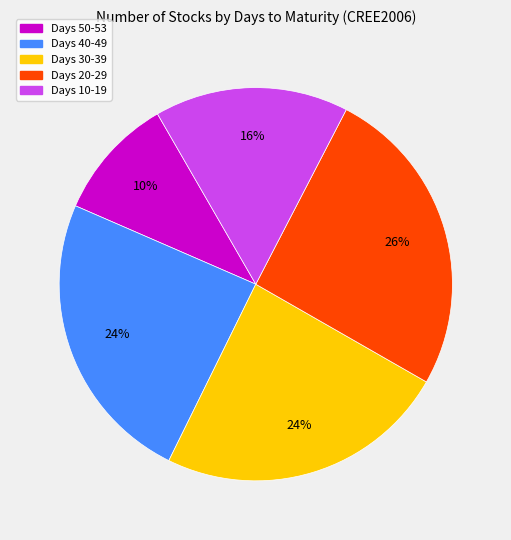

Is there a majority slice in this chart?

No